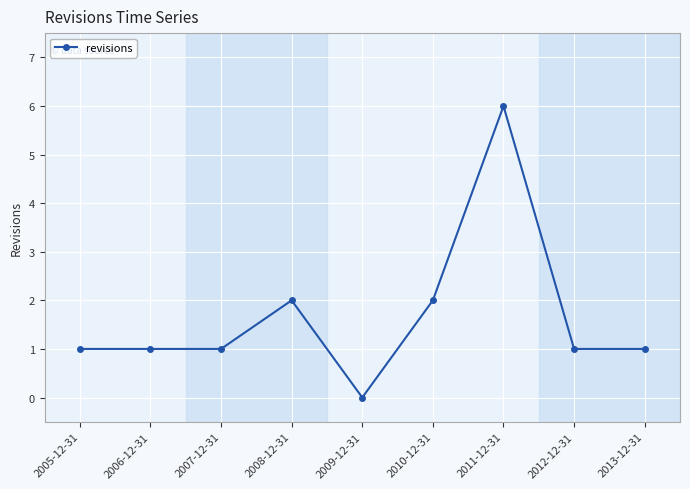

What is the change in value from 2009-12-31 to 2013-12-31?

+1